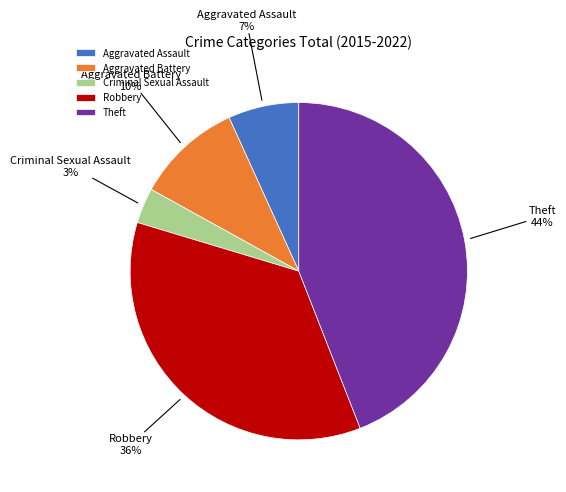

Rank the categories by value from lowest to highest.

Criminal Sexual Assault, Aggravated Assault, Aggravated Battery, Robbery, Theft